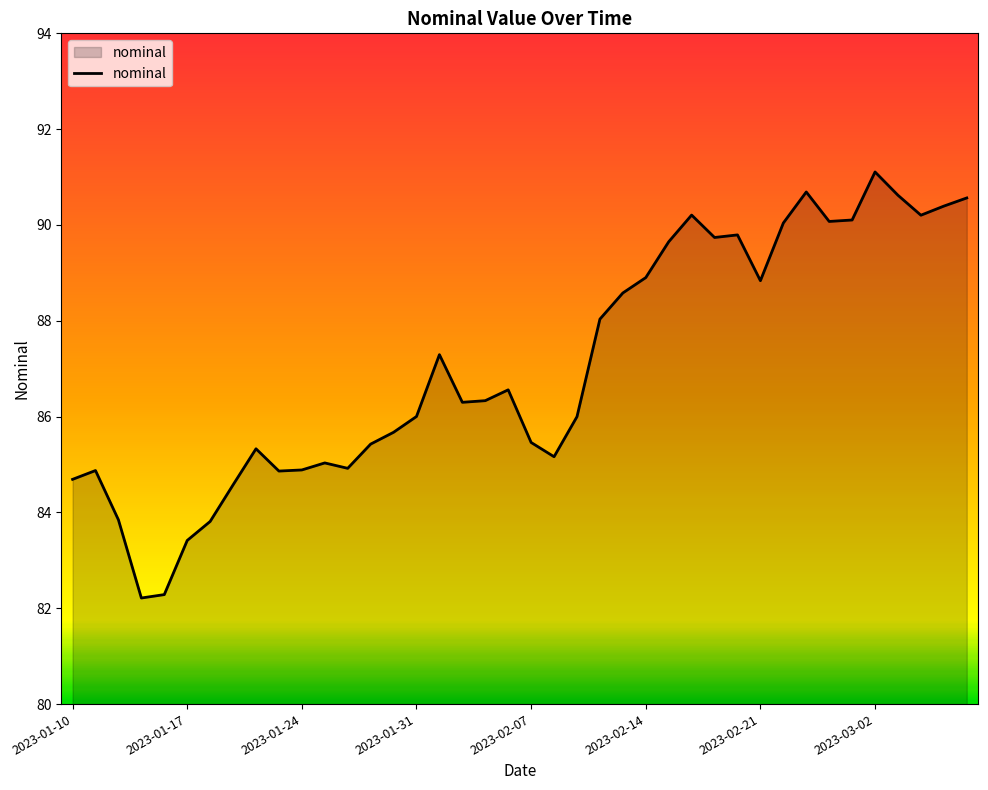

What is the minimum value shown in the chart?

82.2